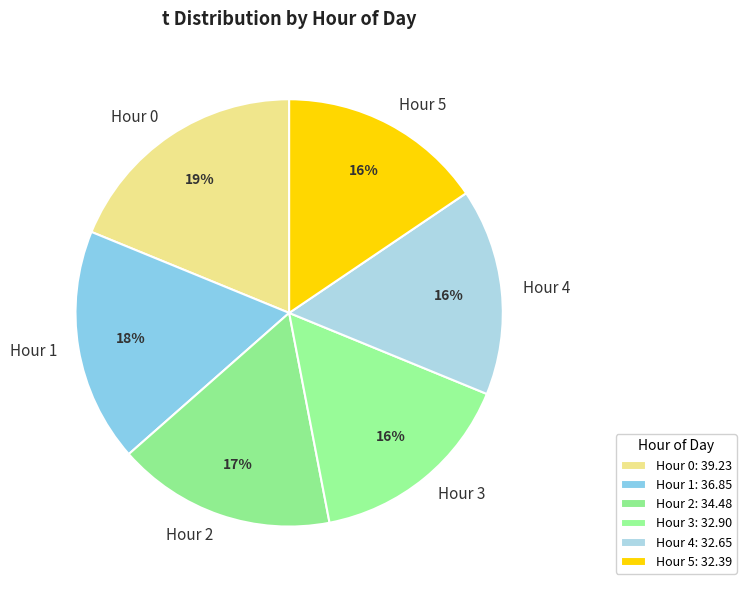

The Hour 0 slice represents 24% of the pie. True or false?

False